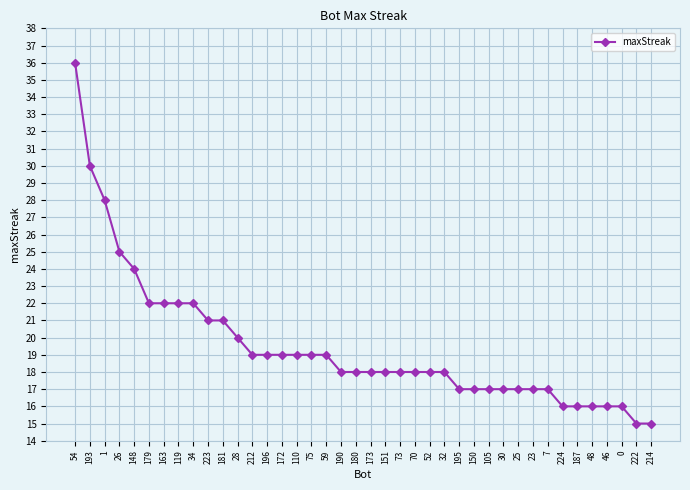

What is the difference between the maximum and minimum values?

21